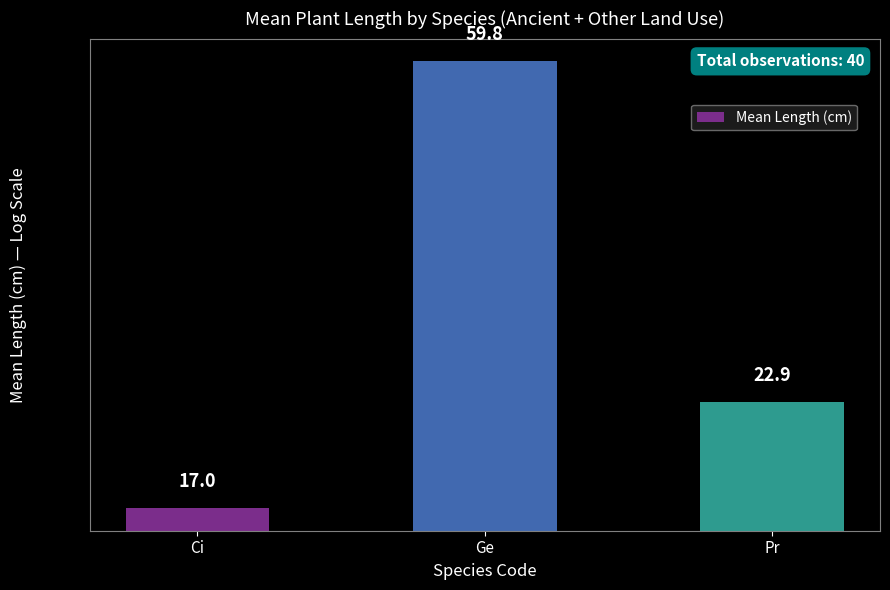

How many bars are there in total?

3